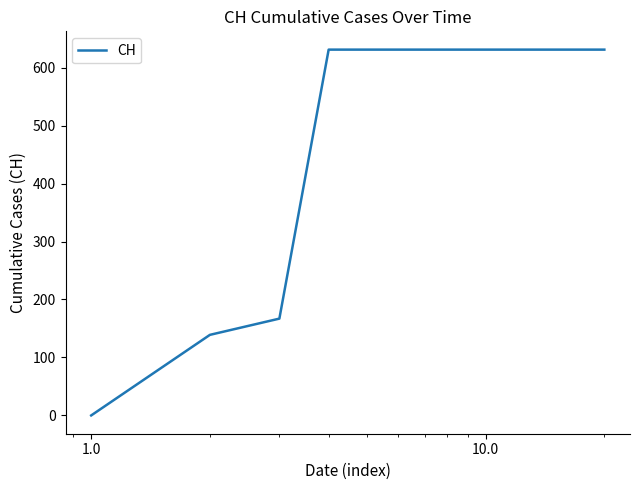

What is the greatest value displayed?

631